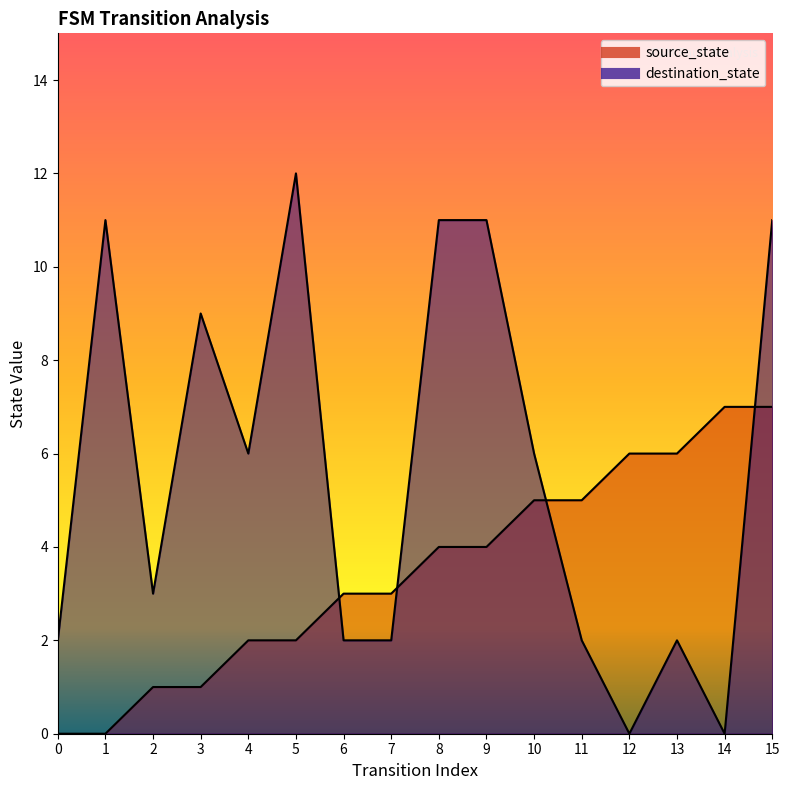

The destination_state series shows 6 at 4. True or false?

True